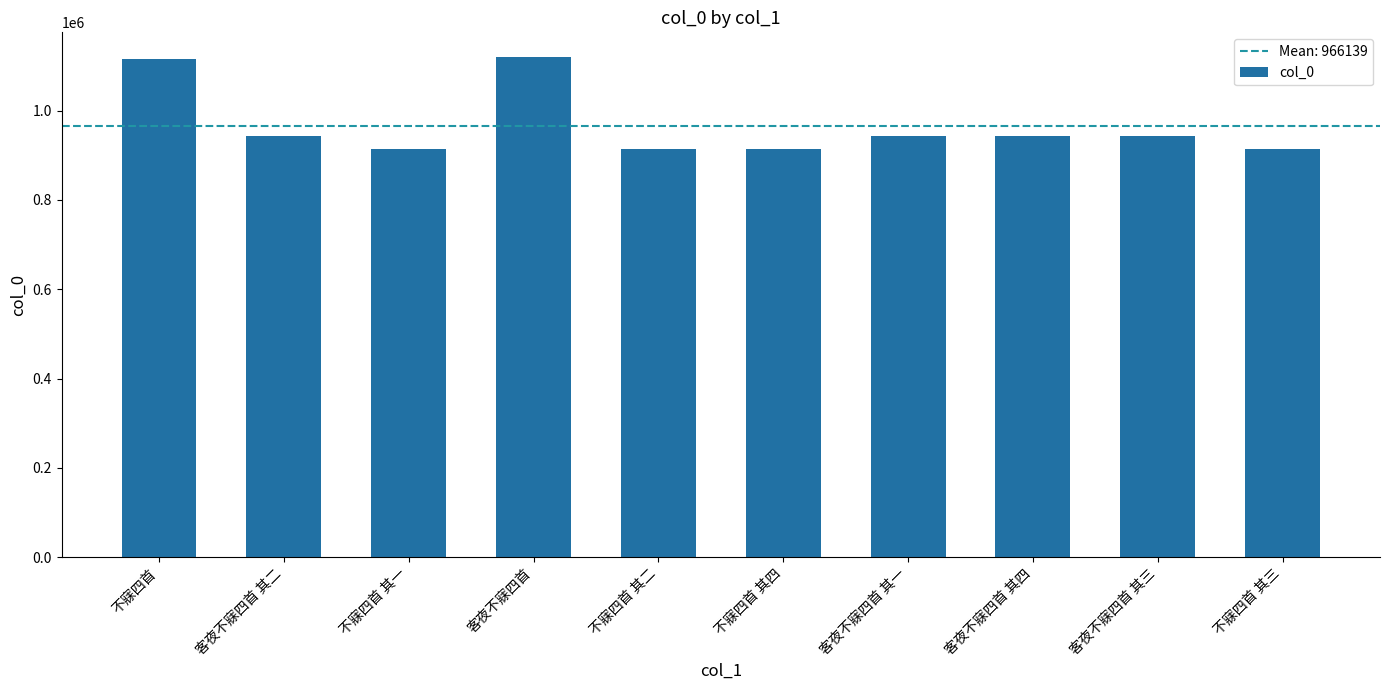

True or false: the data shows 914001 at 不寐四首 其四.

True